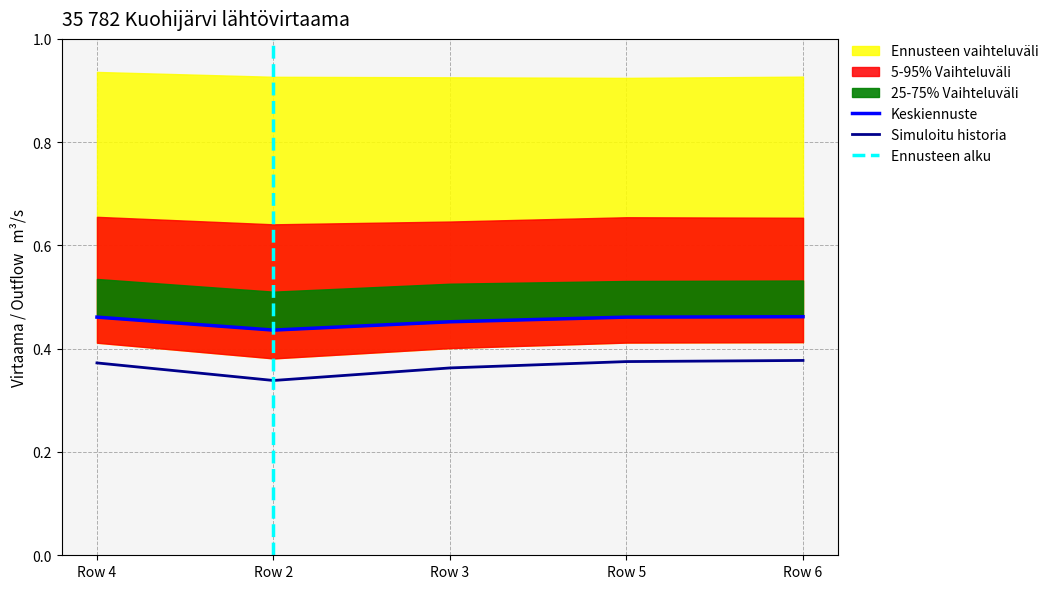

What is the greatest value displayed?

0.9